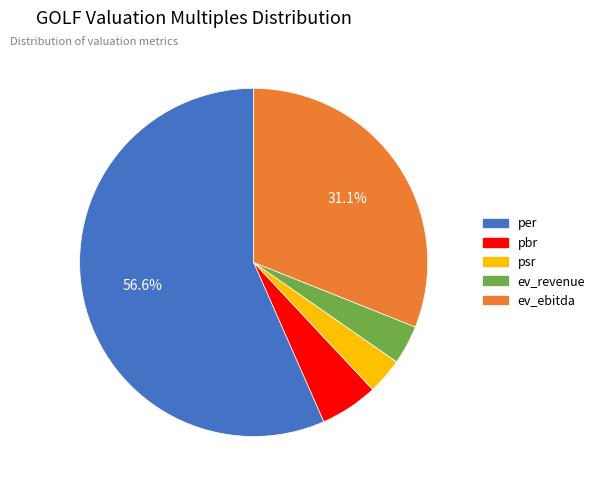

Combined, do per and ev_ebitda account for over 50%?

Yes